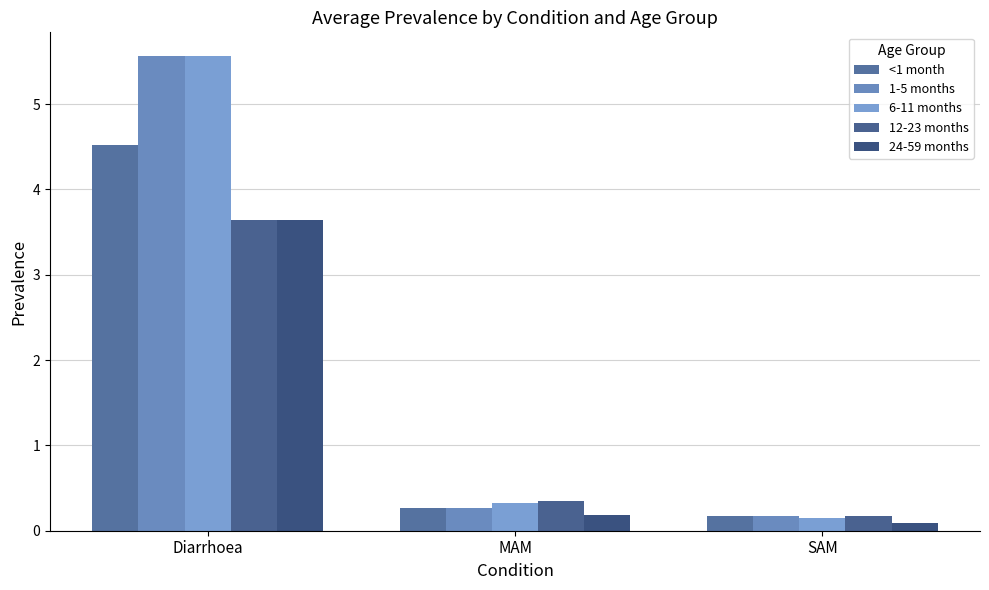

Are the bars grouped side by side (vs. stacked)?

Yes